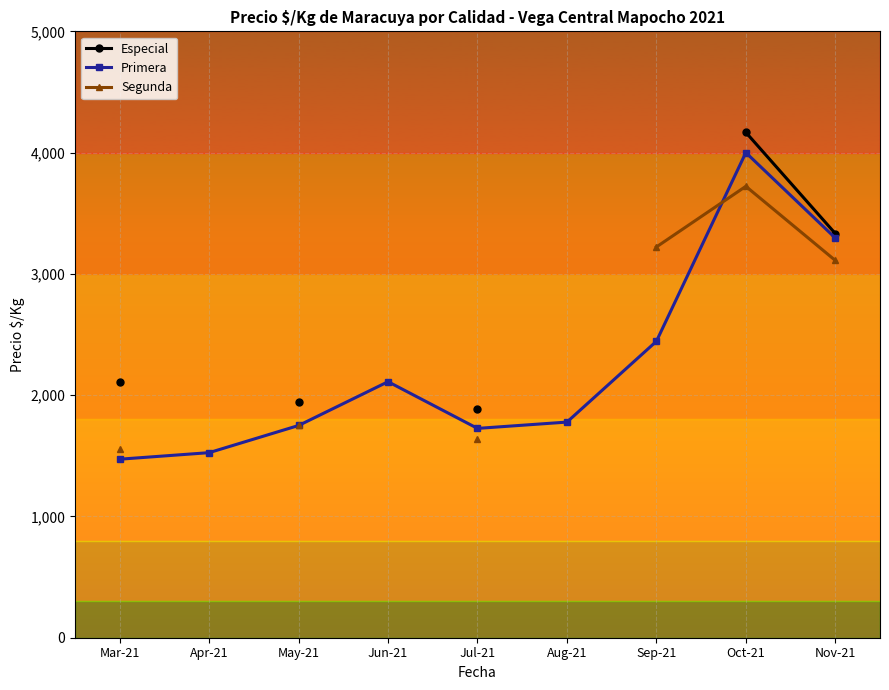

Is the value of Segunda at Aug-21 greater than the value of Especial at Sep-21?

No